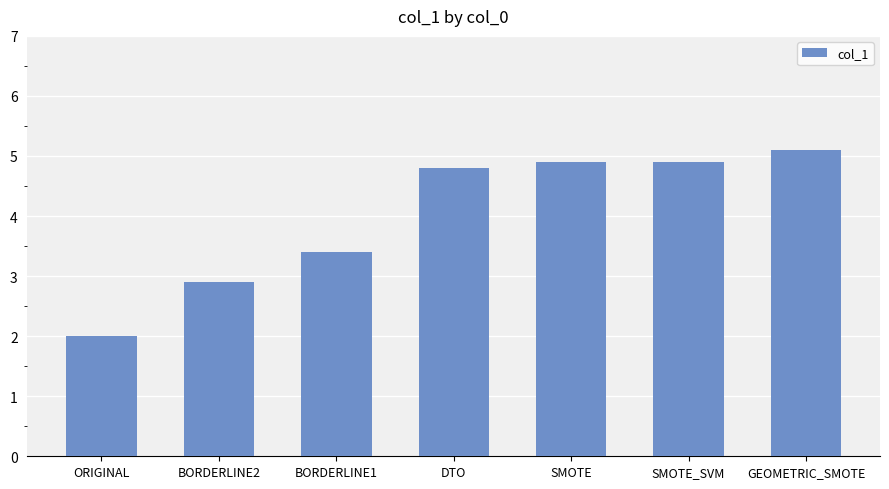

How many values are below 4?

3